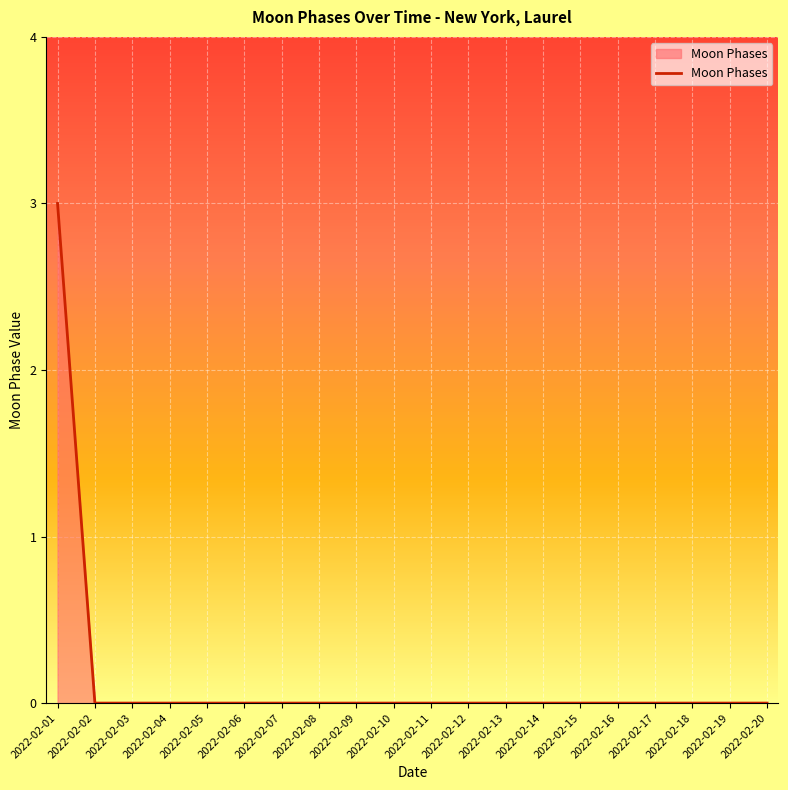

At which category does the chart reach its peak across all series?

2022-02-01